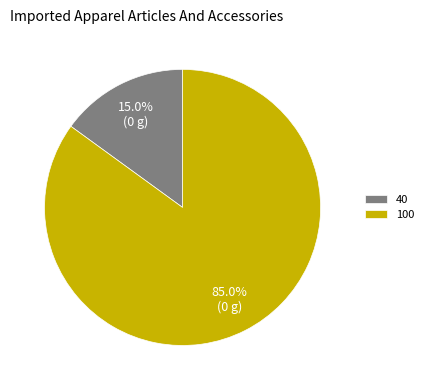

How many segments does this pie chart have?

2